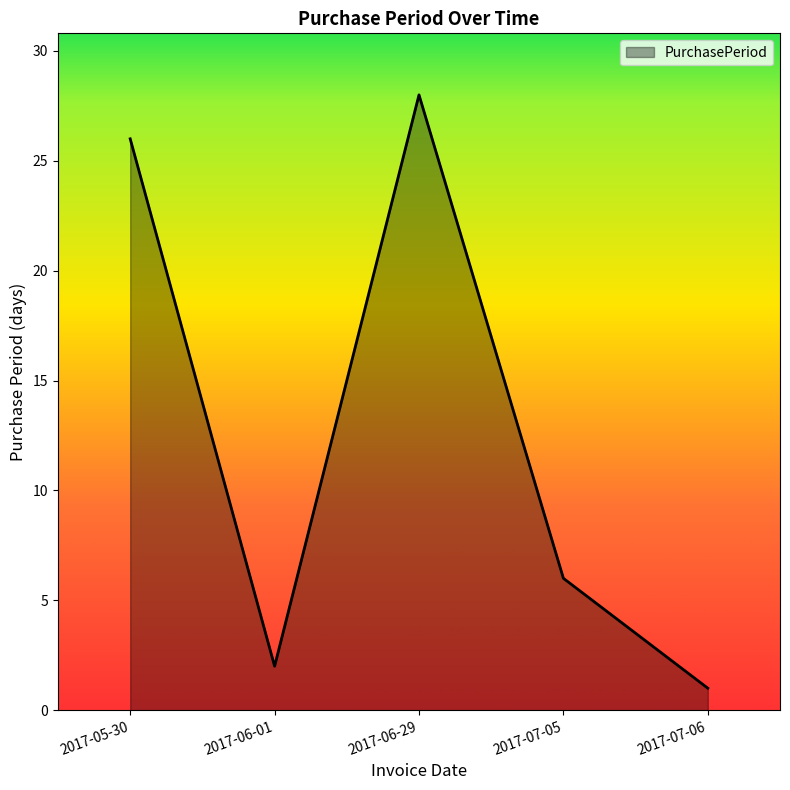

True or false: there are more than 0 points higher than both neighbors.

True